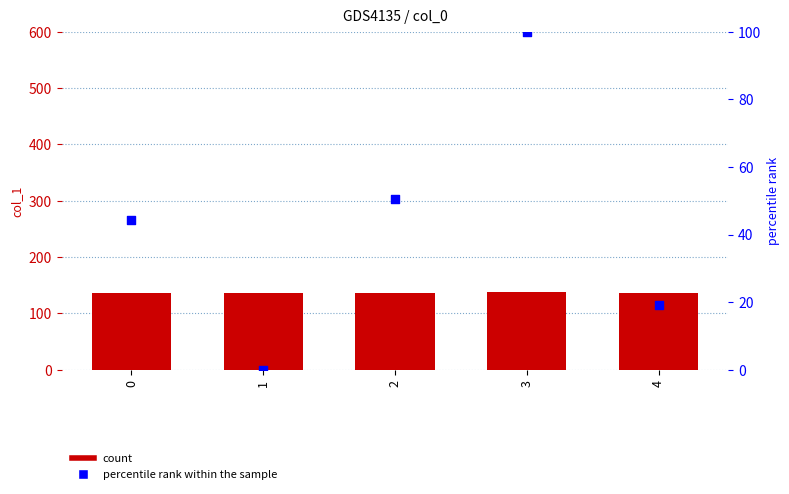

Is the value of col_1 at 4 greater than the value of percentile rank within the sample at 0?

Yes